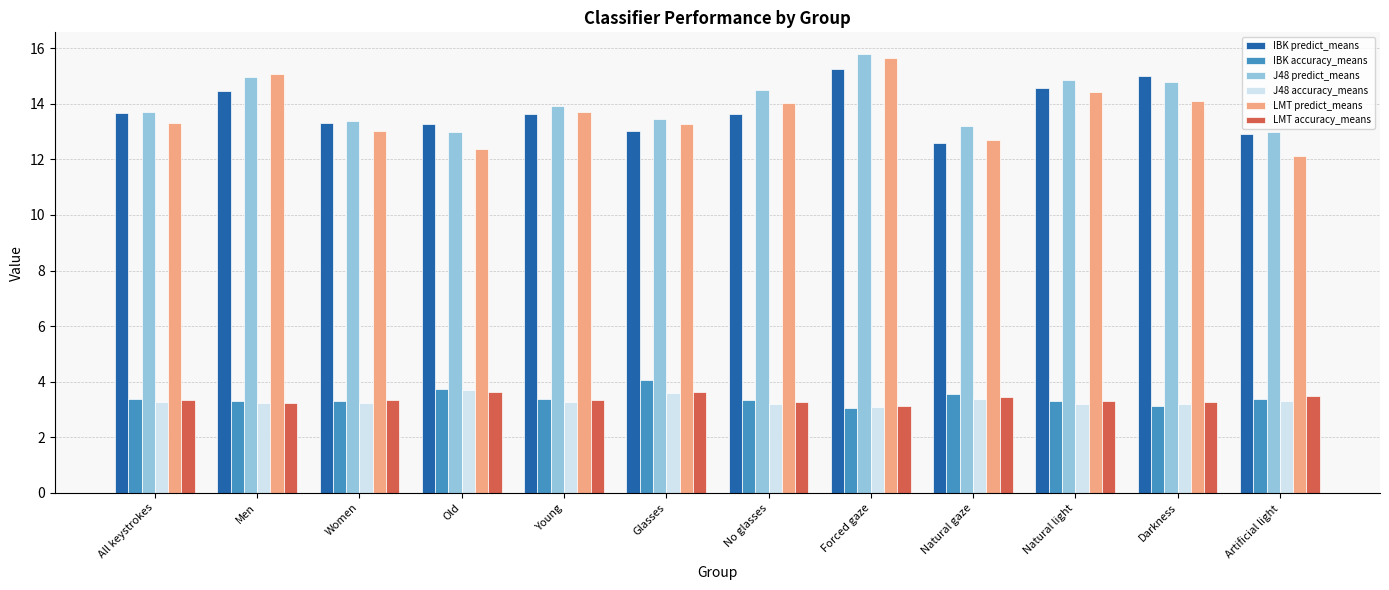

Is it true that J48 accuracy_means equals 1.8 at Women?

False